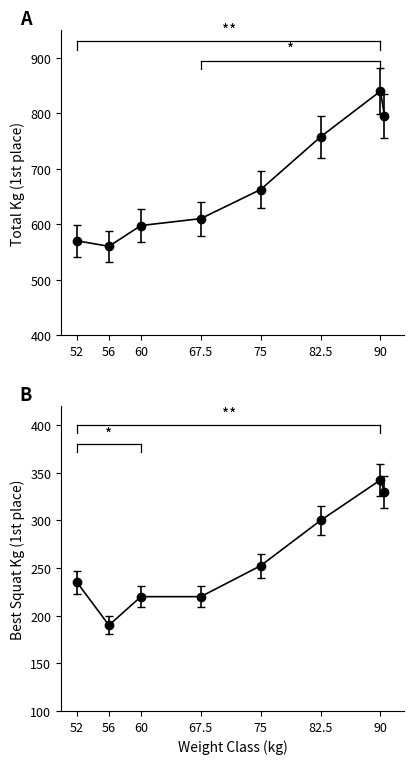

True or false: Best3SquatKg and TotalKg intersect in this chart.

False